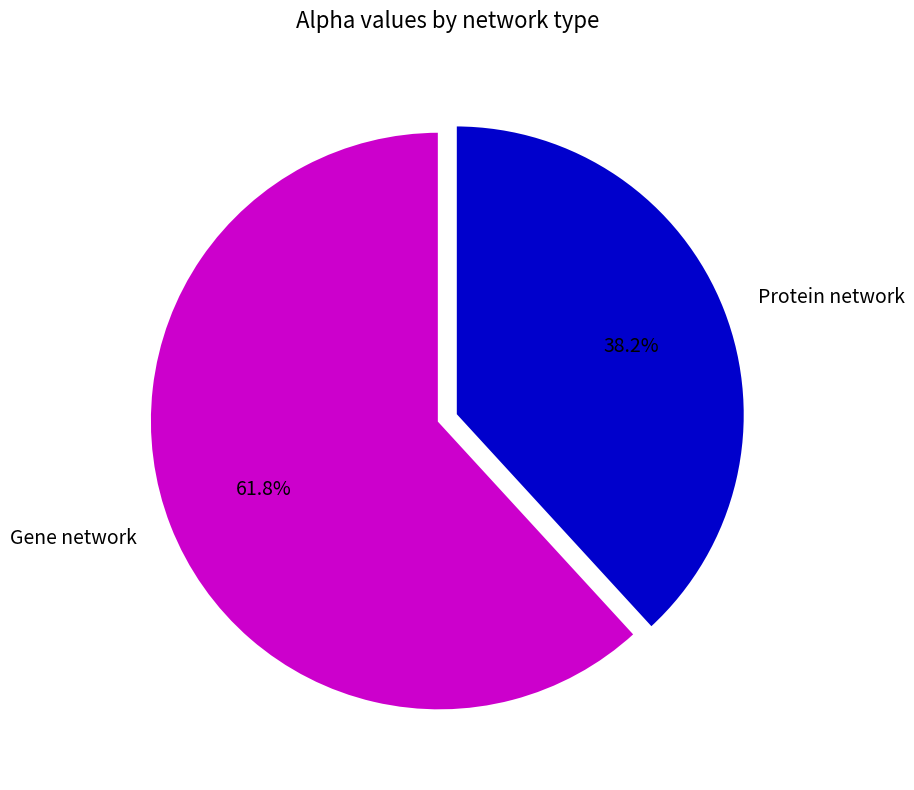

How many slices are in this pie chart?

2